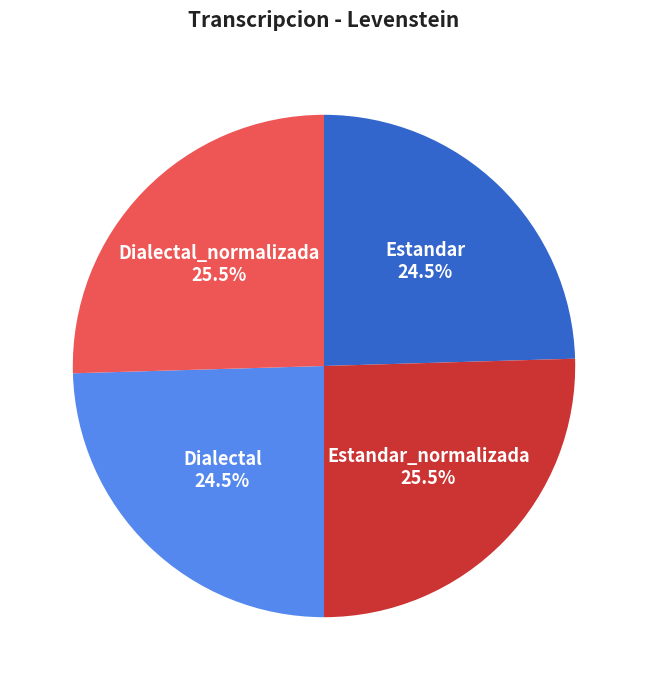

Approximately how many times larger is the value at Dialectal compared to Estandar_normalizada?

1.0